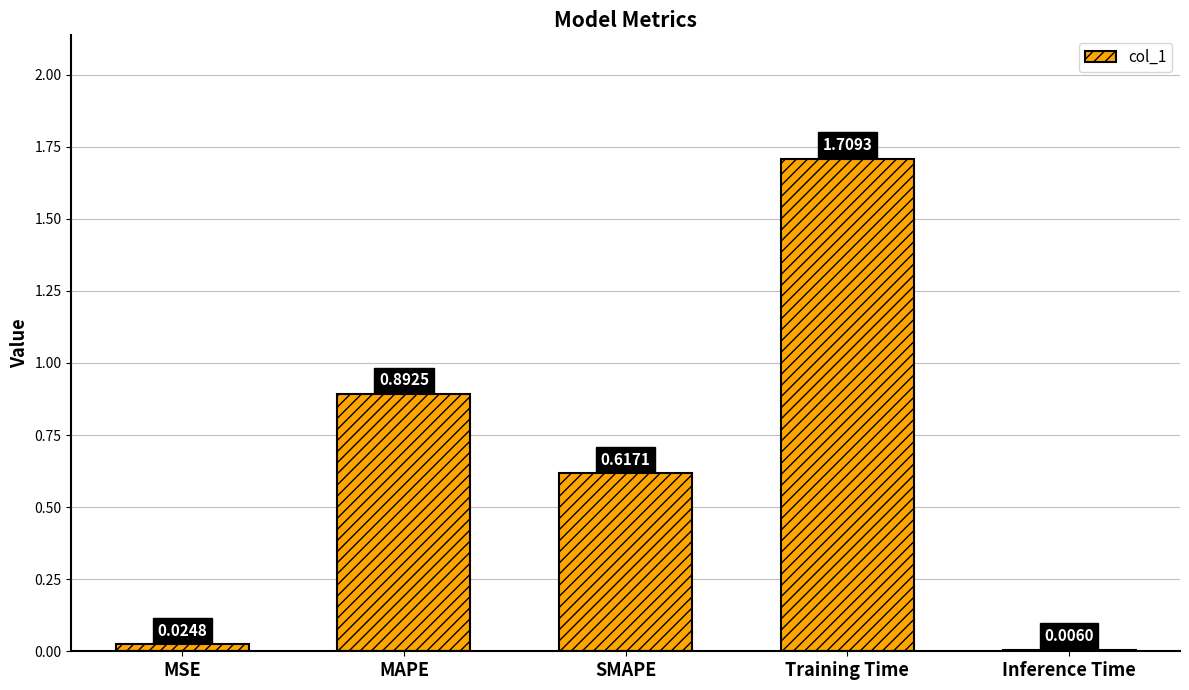

Which label corresponds to the largest value in the chart?

Training Time